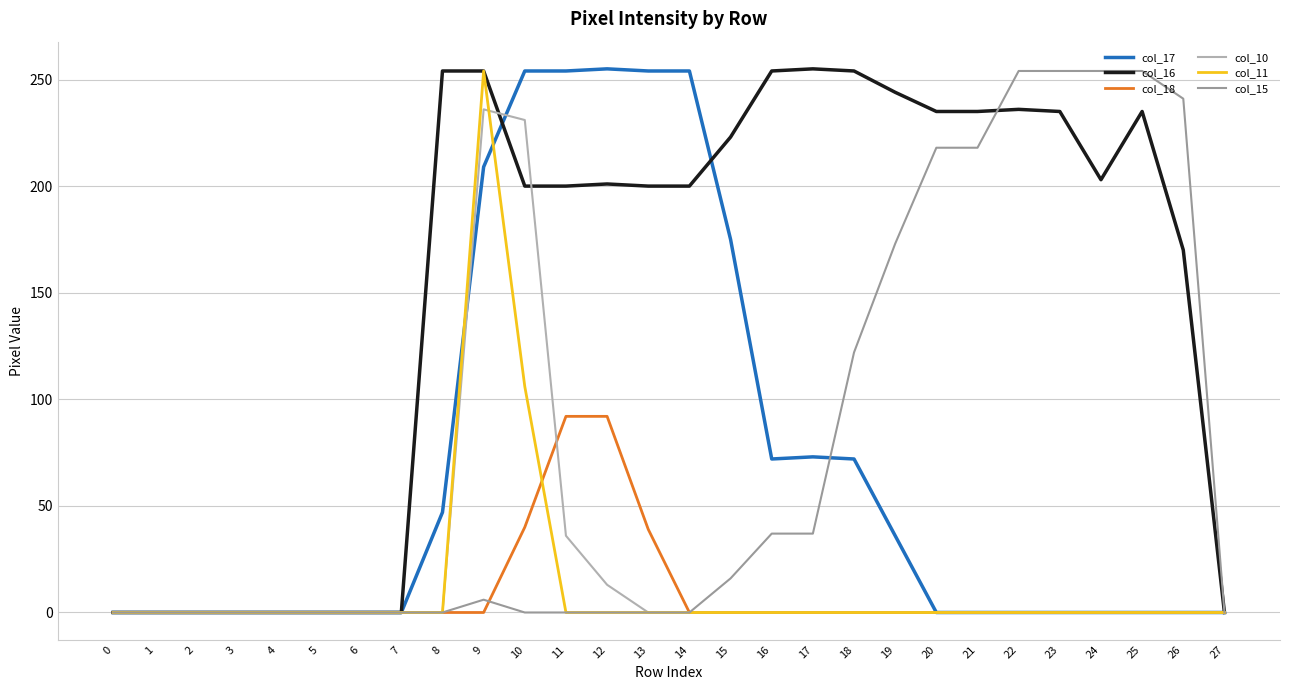

Which series has the largest total across all categories?

col_16